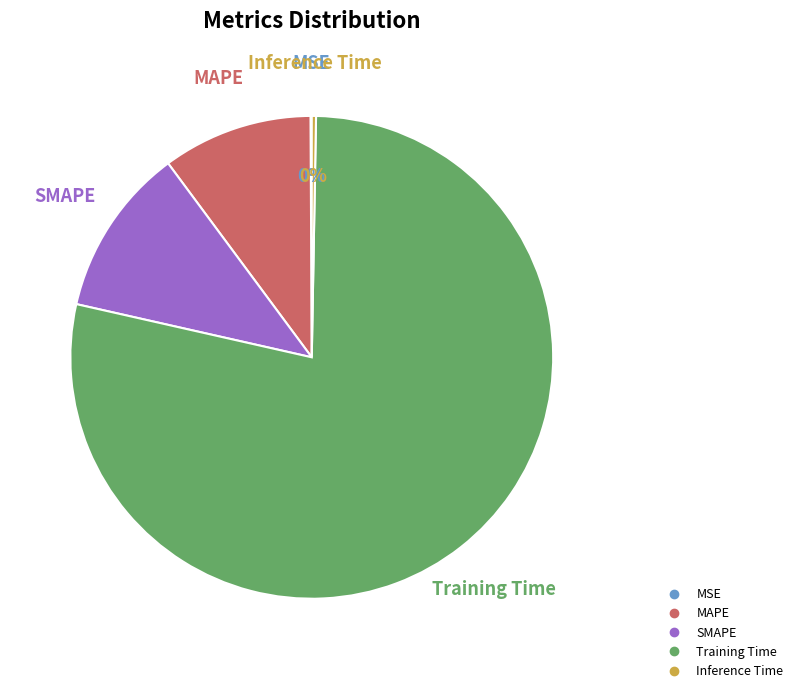

To the nearest percent, what is the average slice percentage?

20%